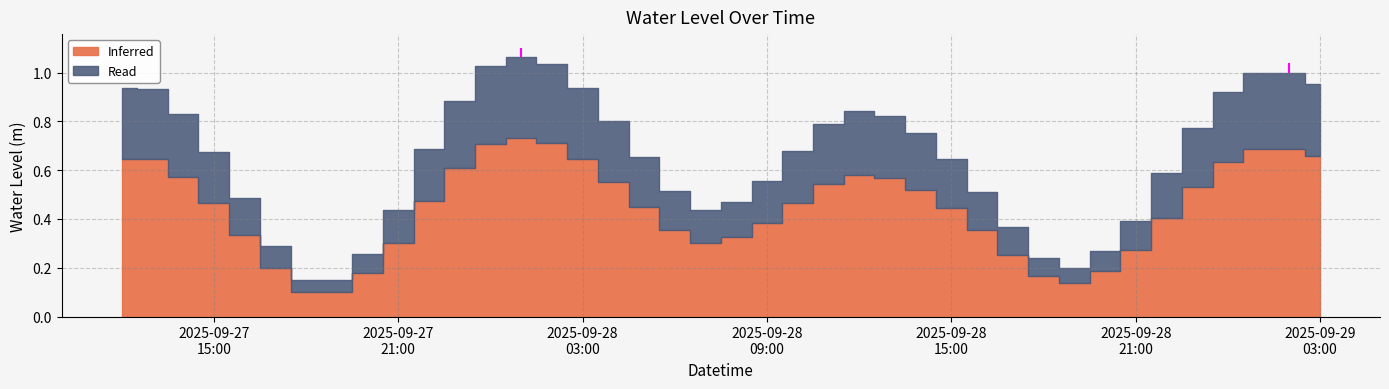

Reading right to left, what are all the values shown in this chart?

2025-09-29 03:00:00=0.7	2025-09-29 02:00:00=0.7	2025-09-29 01:00:00=0.7	2025-09-29 00:00:00=0.6	2025-09-28 23:00:00=0.5	2025-09-28 22:00:00=0.4	2025-09-28 21:00:00=0.3	2025-09-28 20:00:00=0.2	2025-09-28 19:00:00=0.1	2025-09-28 18:00:00=0.2	2025-09-28 17:00:00=0.3	2025-09-28 16:00:00=0.4	2025-09-28 15:00:00=0.4	2025-09-28 14:00:00=0.5	2025-09-28 13:00:00=0.6	2025-09-28 12:00:00=0.6	2025-09-28 11:00:00=0.5	2025-09-28 10:00:00=0.5	2025-09-28 09:00:00=0.4	2025-09-28 08:00:00=0.3	2025-09-28 07:00:00=0.3	2025-09-28 06:00:00=0.4	2025-09-28 05:00:00=0.5	2025-09-28 04:00:00=0.6	2025-09-28 03:00:00=0.6	2025-09-28 02:00:00=0.7	2025-09-28 01:00:00=0.7	2025-09-28 00:00:00=0.7	2025-09-27 23:00:00=0.6	2025-09-27 22:00:00=0.5	2025-09-27 21:00:00=0.3	2025-09-27 20:00:00=0.2	2025-09-27 19:00:00=0.1	2025-09-27 18:00:00=0.1	2025-09-27 17:00:00=0.2	2025-09-27 16:00:00=0.3	2025-09-27 15:00:00=0.5	2025-09-27 14:00:00=0.6	2025-09-27 13:00:00=0.6	2025-09-27 12:00:00=0.6